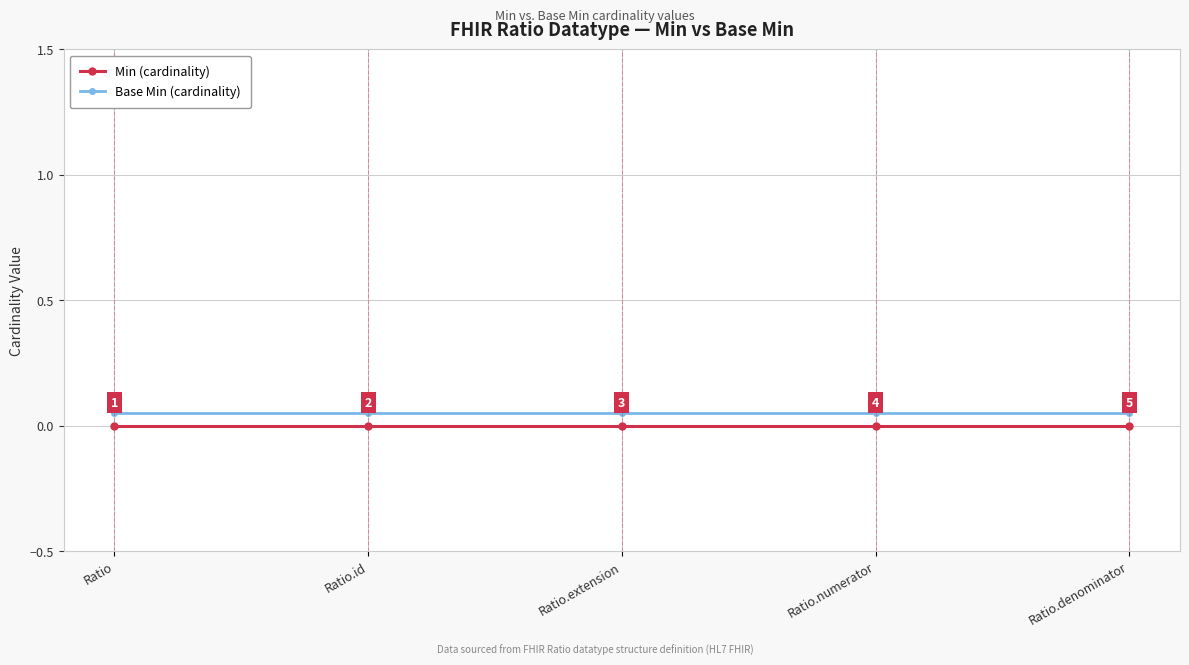

Which series changed the most between Ratio and Ratio.numerator?

Min (cardinality)